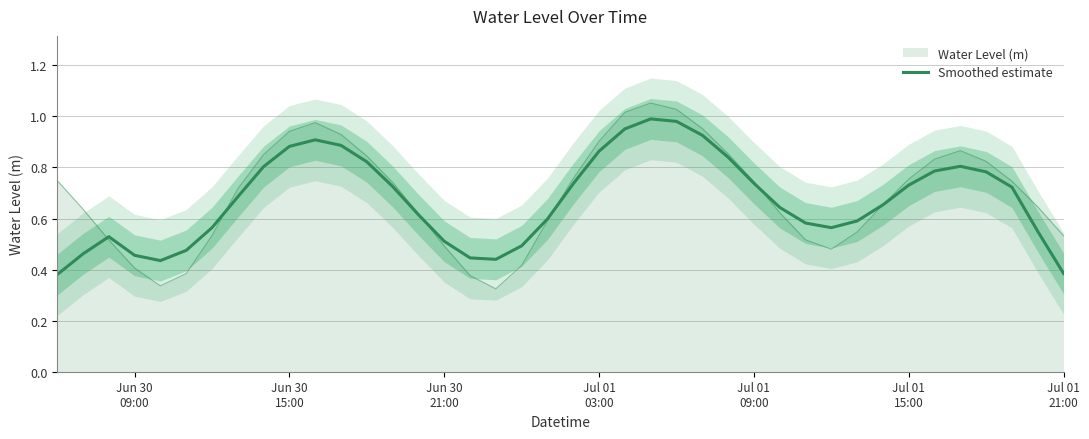

Does the chart display data point markers on the line(s)?

No